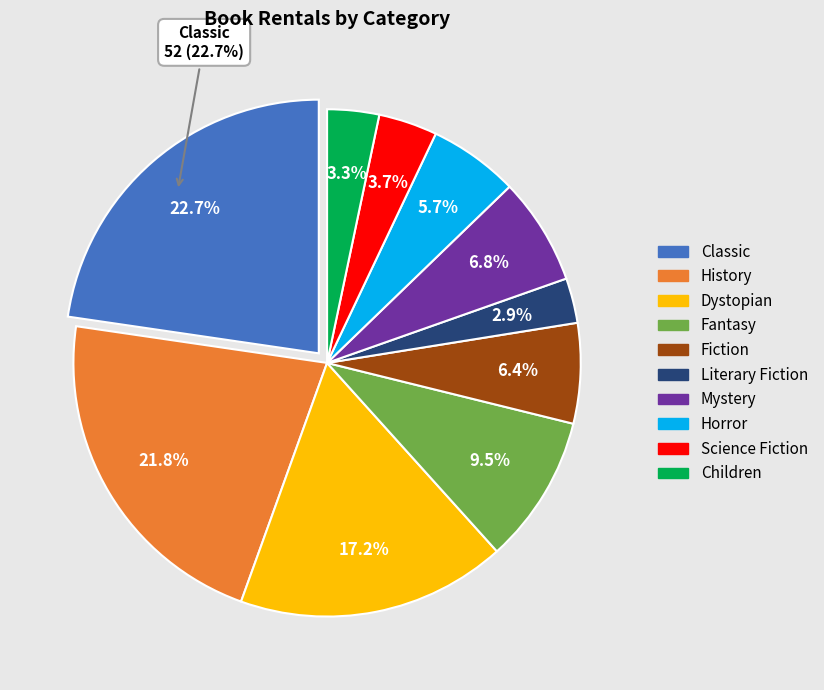

Count the number of slices in the pie.

10